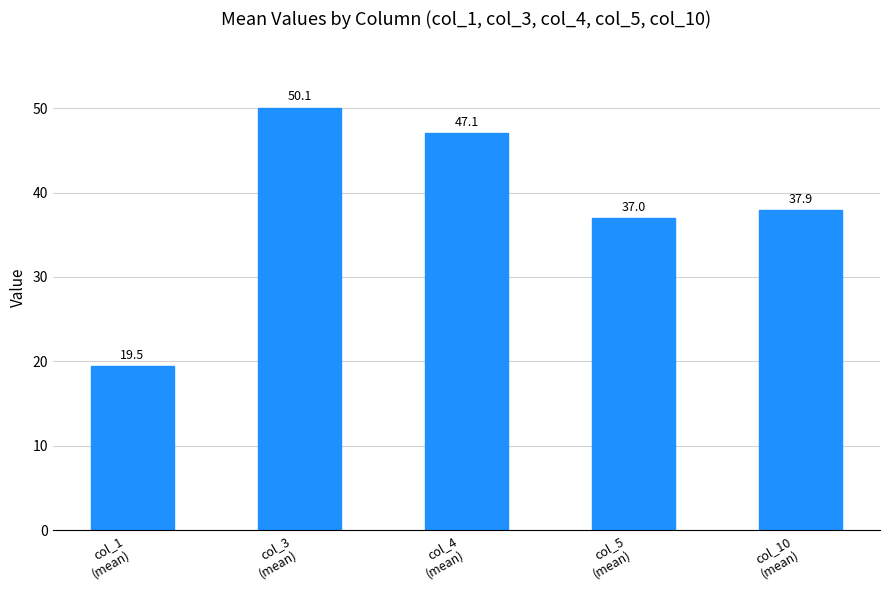

Reading right to left, list all the values displayed in this chart.

col_10
(mean)=37.9	col_5
(mean)=37.0	col_4
(mean)=47.1	col_3
(mean)=50.1	col_1
(mean)=19.5